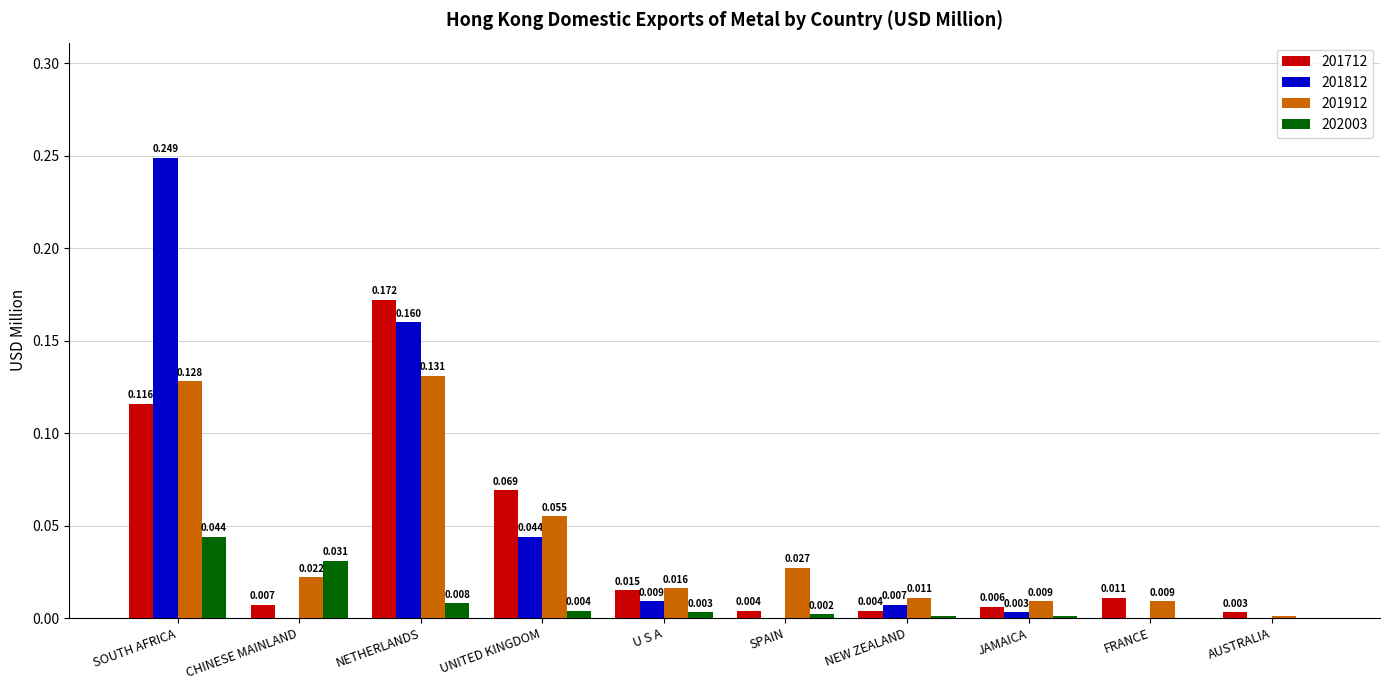

Does the chart contain stacked bars?

No